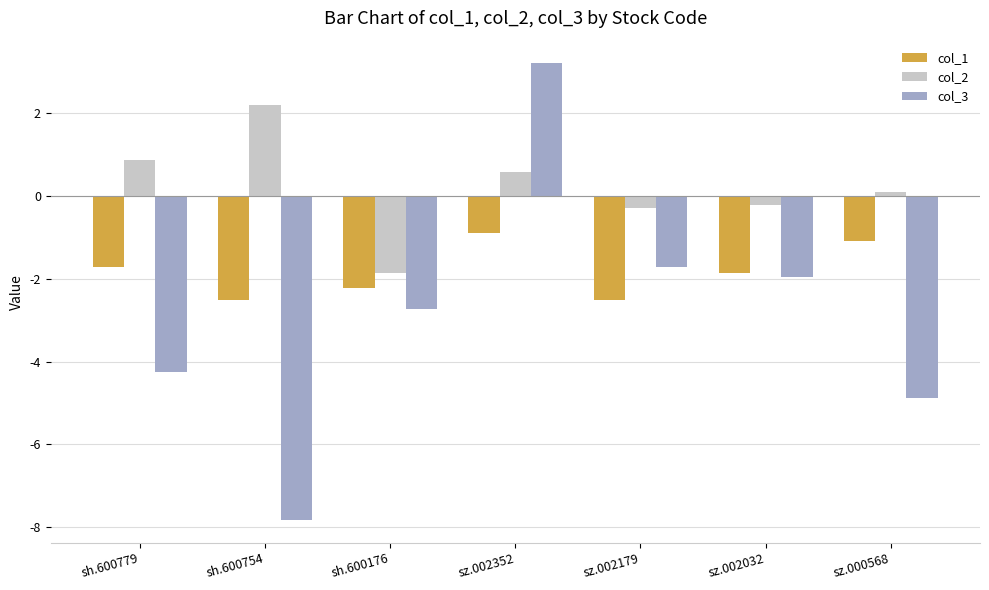

Reading left to right, what are all the values shown in this chart?

col_1: -1.7	-2.5	-2.2	-0.9	-2.5	-1.9	-1.1
col_2: 0.9	2.2	-1.9	0.6	-0.3	-0.2	0.1
col_3: -4.3	-7.8	-2.7	3.2	-1.7	-1.9	-4.9